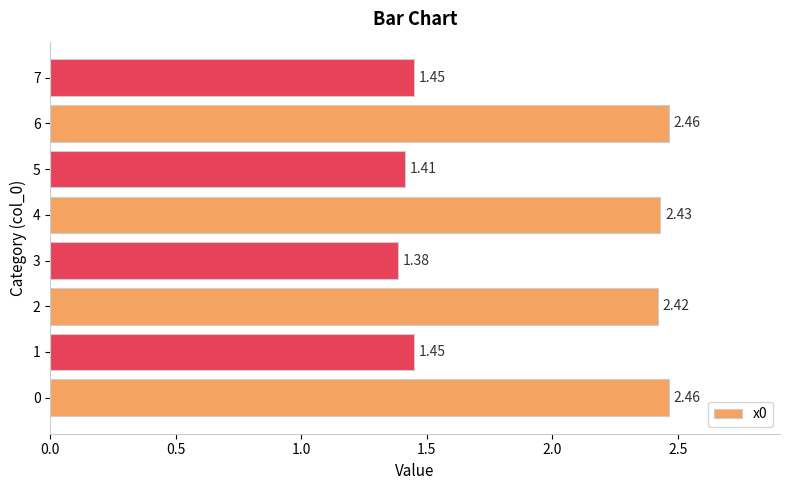

What is the ratio of the value at 3 to the value at 1?

1.0